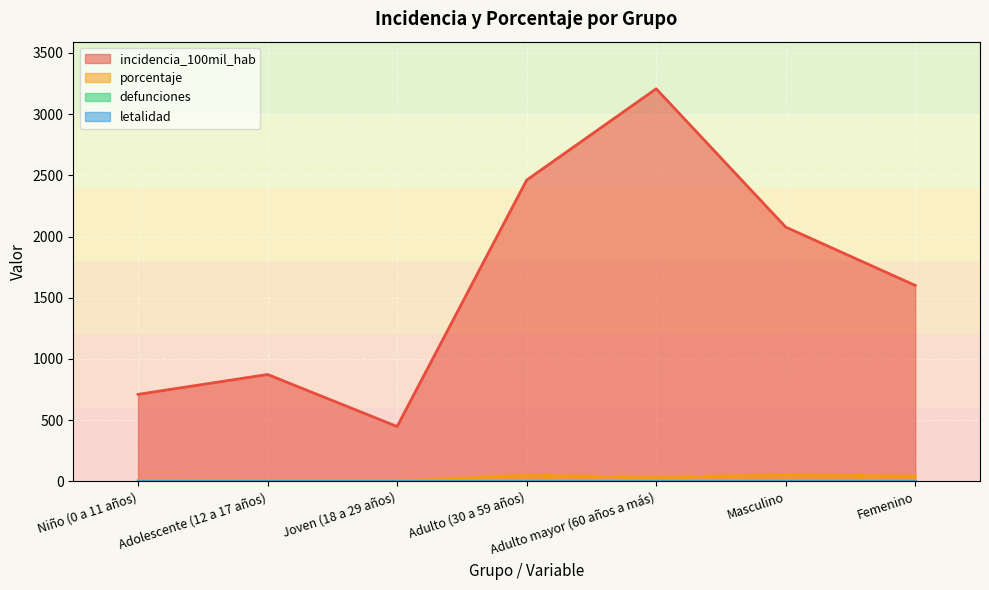

True or false: porcentaje has a value of 6.2 at Niño (0 a 11 años).

True